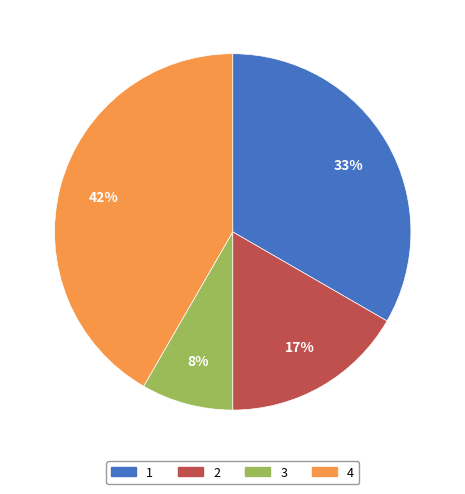

Do 3 and 1 together represent more than half of the pie?

No